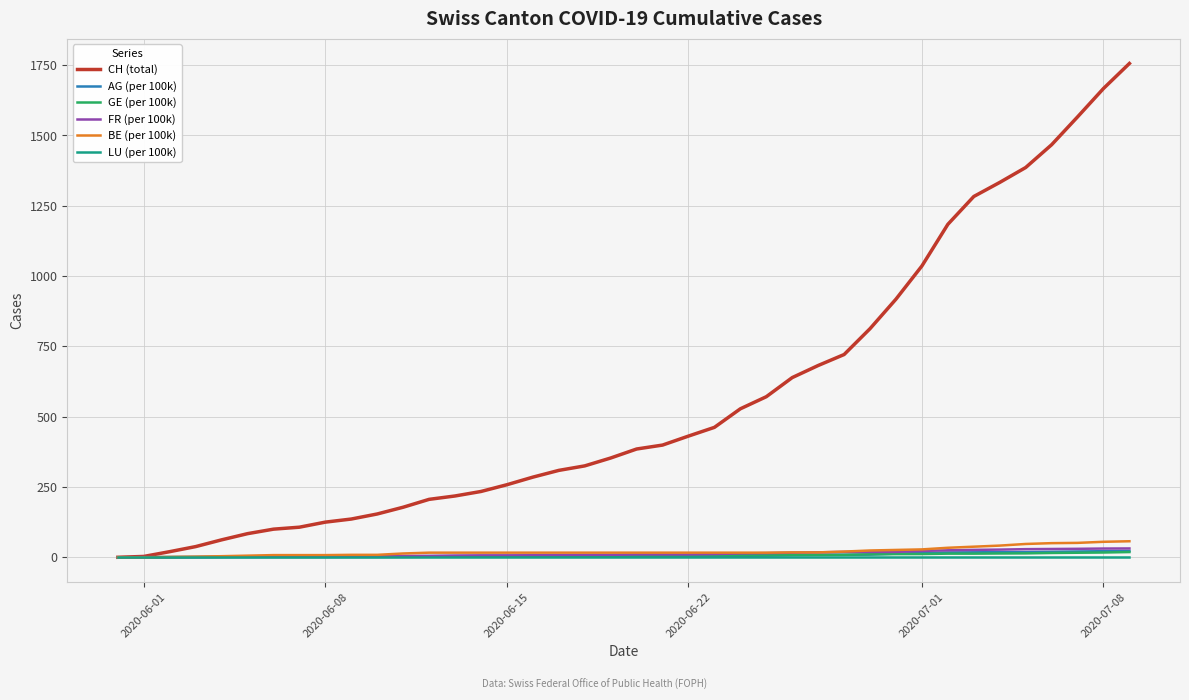

What is the highest value of the BE (per 100k) series?

57.0